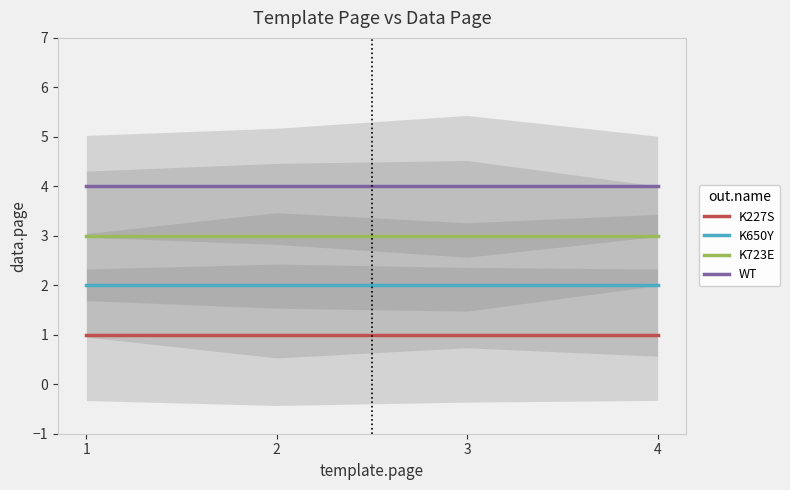

Rank the series at 3 from lowest to highest value.

K227S, K650Y, K723E, WT